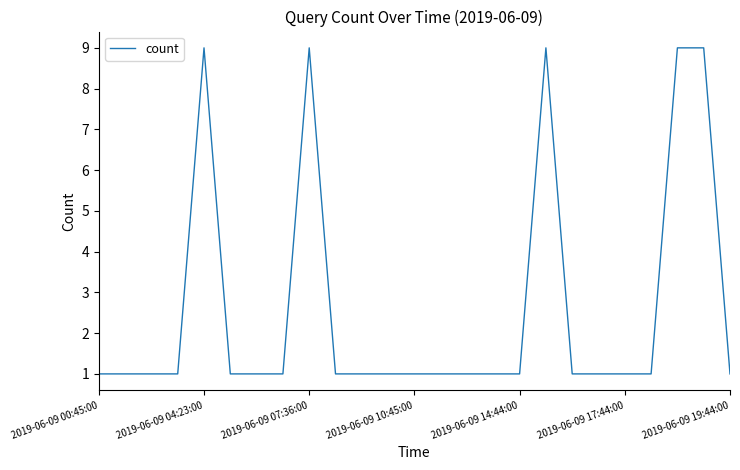

What is the difference between the maximum and minimum values?

8